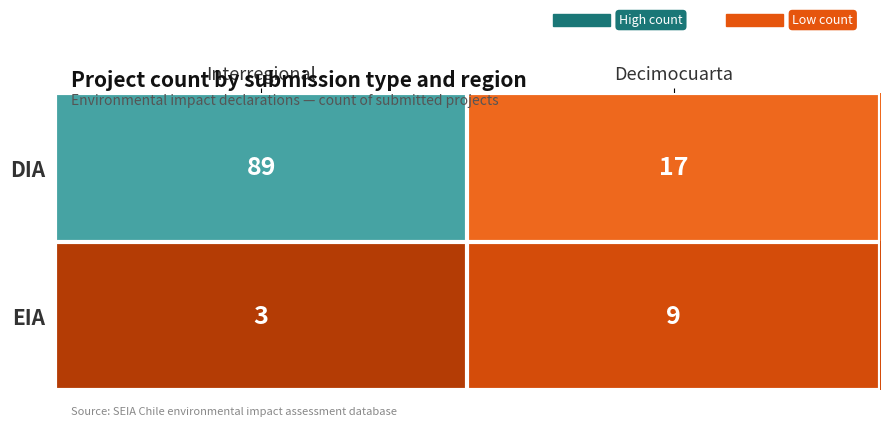

Between Interregional and Decimocuarta, which series saw the biggest shift?

DIA